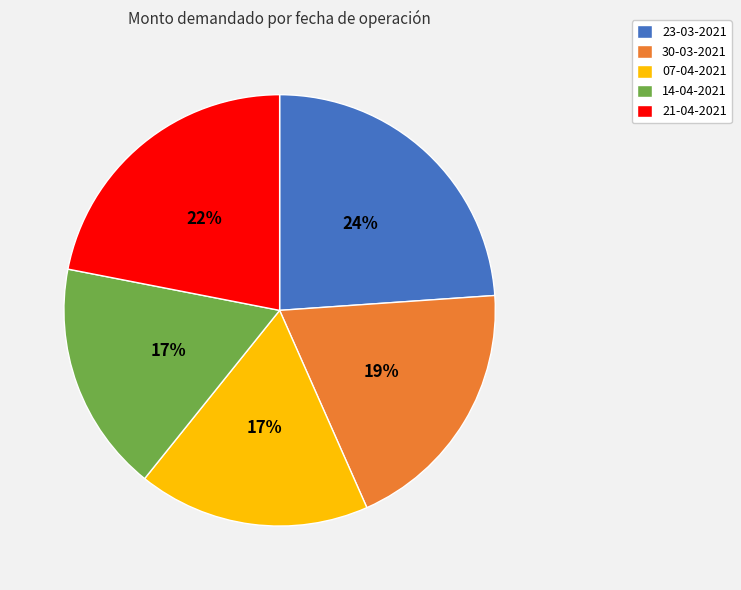

Which slice is the largest?

23-03-2021